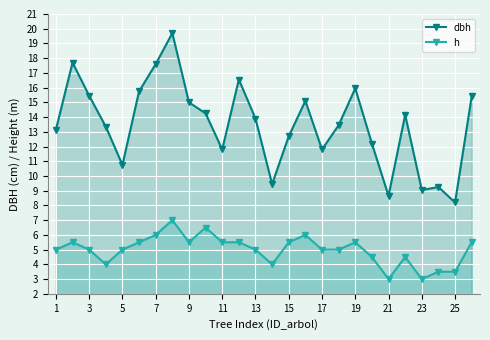

What is the value of the dbh point at the 8th from the left?

19.7